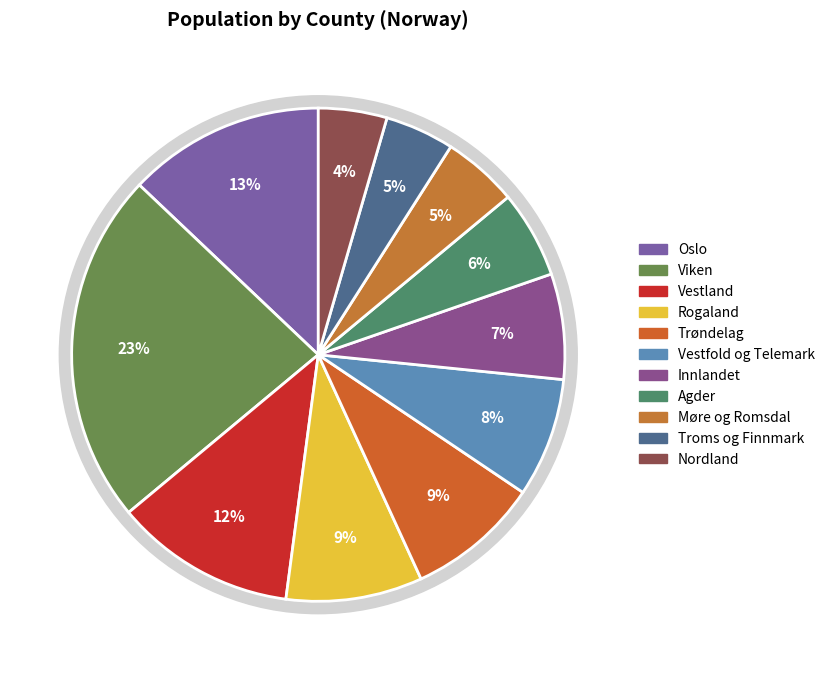

Rank the categories by value from highest to lowest.

Viken, Oslo, Vestland, Rogaland, Trøndelag, Vestfold og Telemark, Innlandet, Agder, Møre og Romsdal, Troms og Finnmark, Nordland